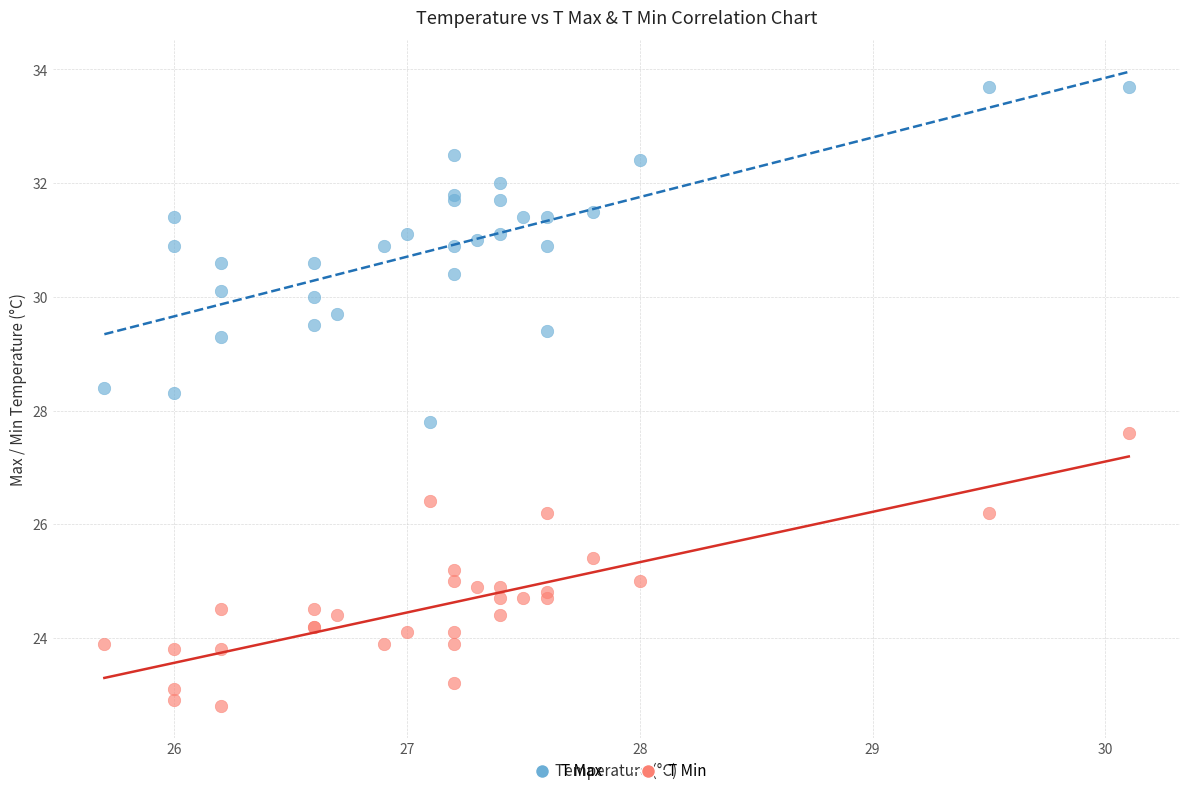

Which series contains the lowest Y value?

T Min